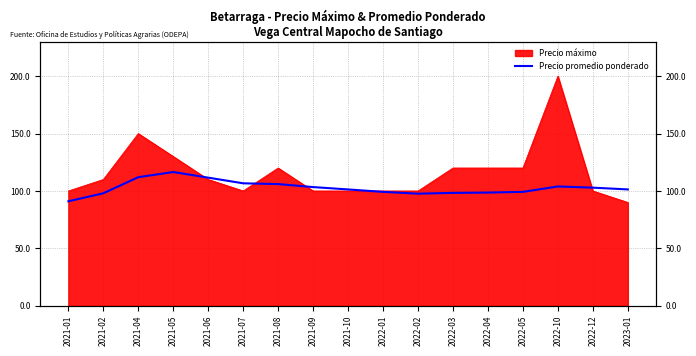

What is the minimum value shown in the chart?

91.0